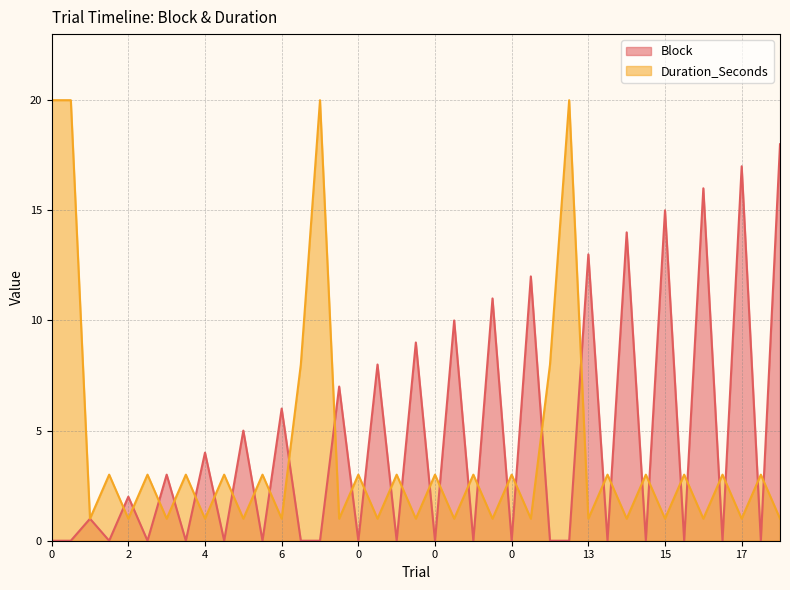

How many Duration_Seconds values are between 1 and 3?

33